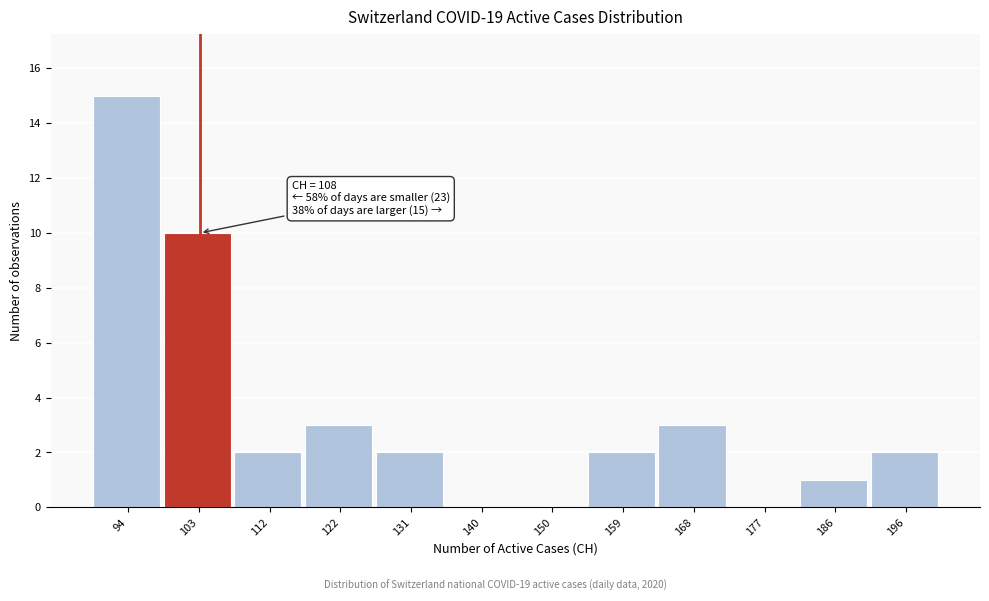

Reading right to left, what are all the values shown in this chart?

196=2	186=1	177=0	168=3	159=2	150=0	140=0	131=2	122=3	112=2	103=10	94=15